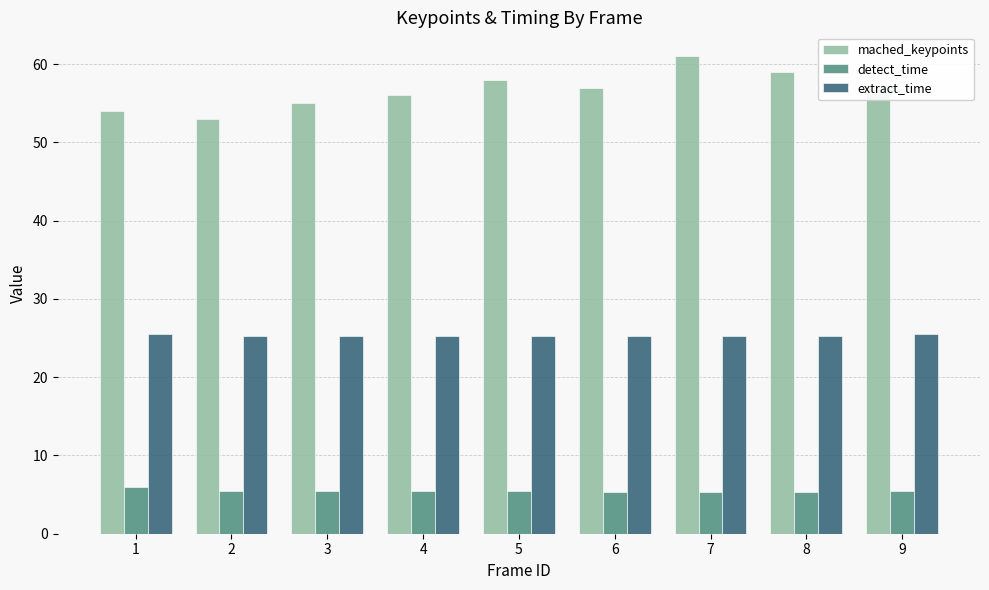

Is the value of mached_keypoints at 2 greater than the value of detect_time at 1?

Yes